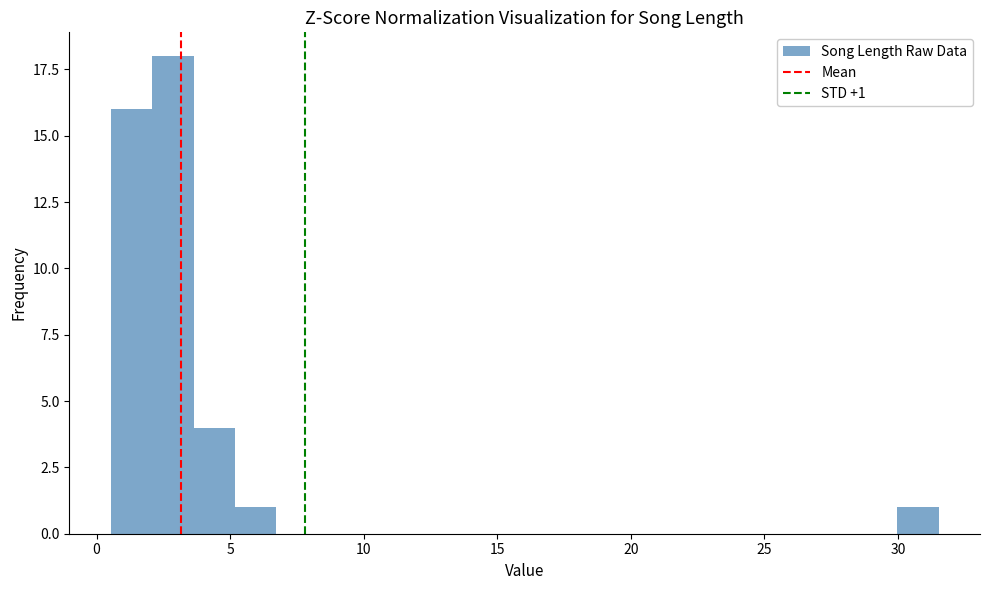

Read against the x-axis, roughly where is the centre of the tallest bar?

3.0